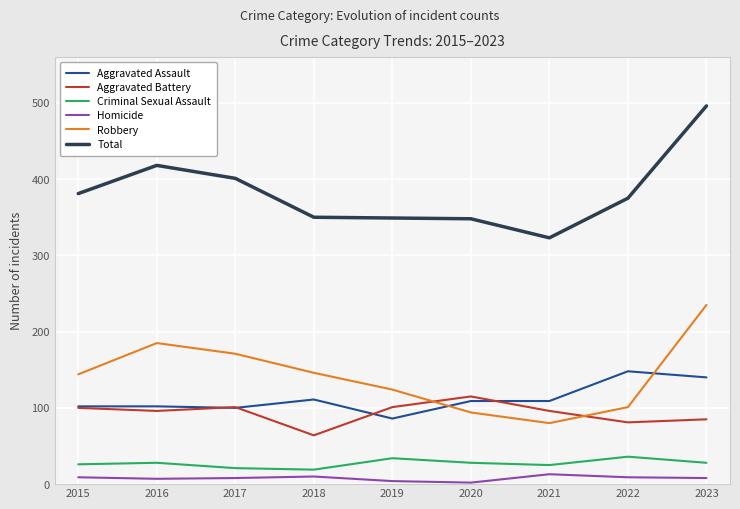

Which series has the largest total across all categories?

Total